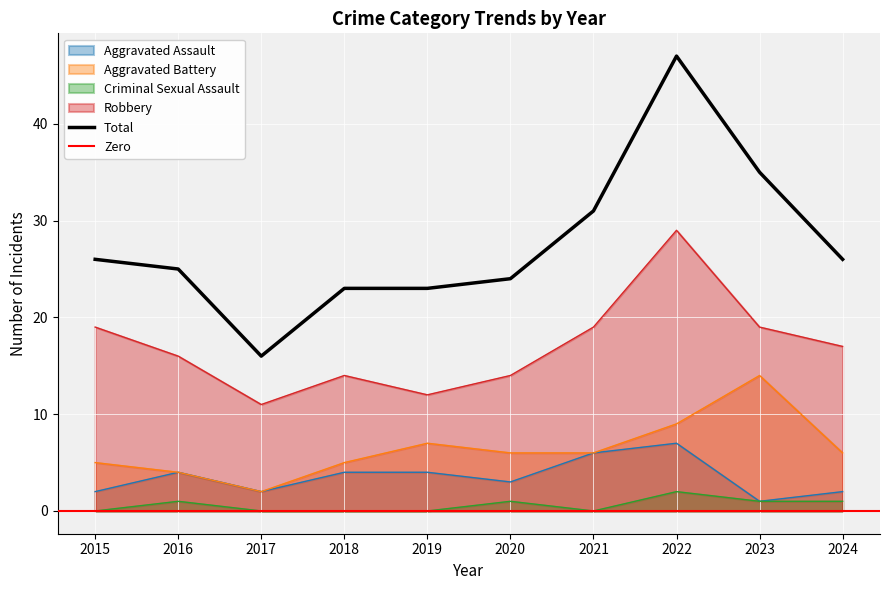

What is the average value of the Criminal Sexual Assault series?

1